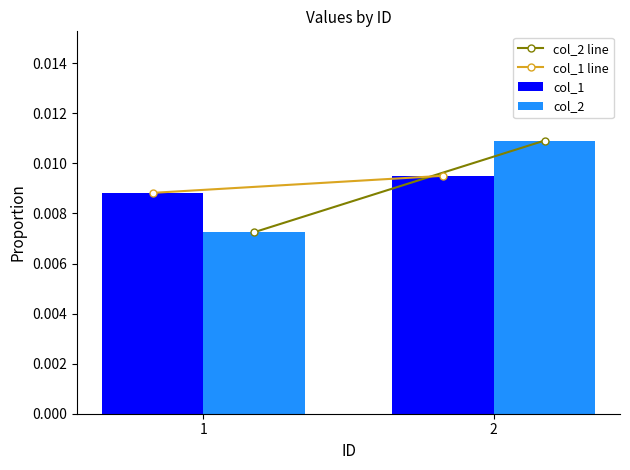

At 1, list the series in order from smallest to largest.

col_2, col_1